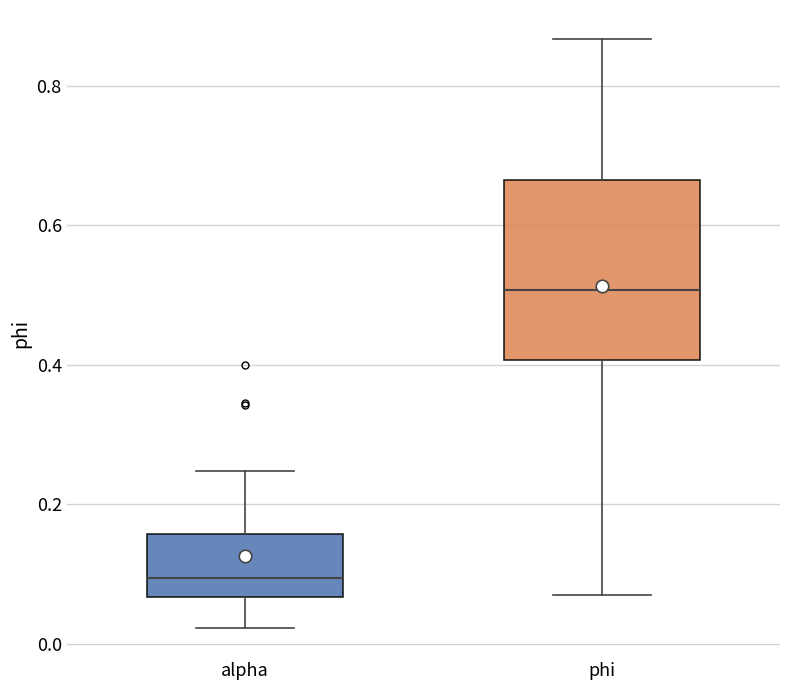

Comparing the boxes themselves (not the whiskers), which one is the tallest?

phi